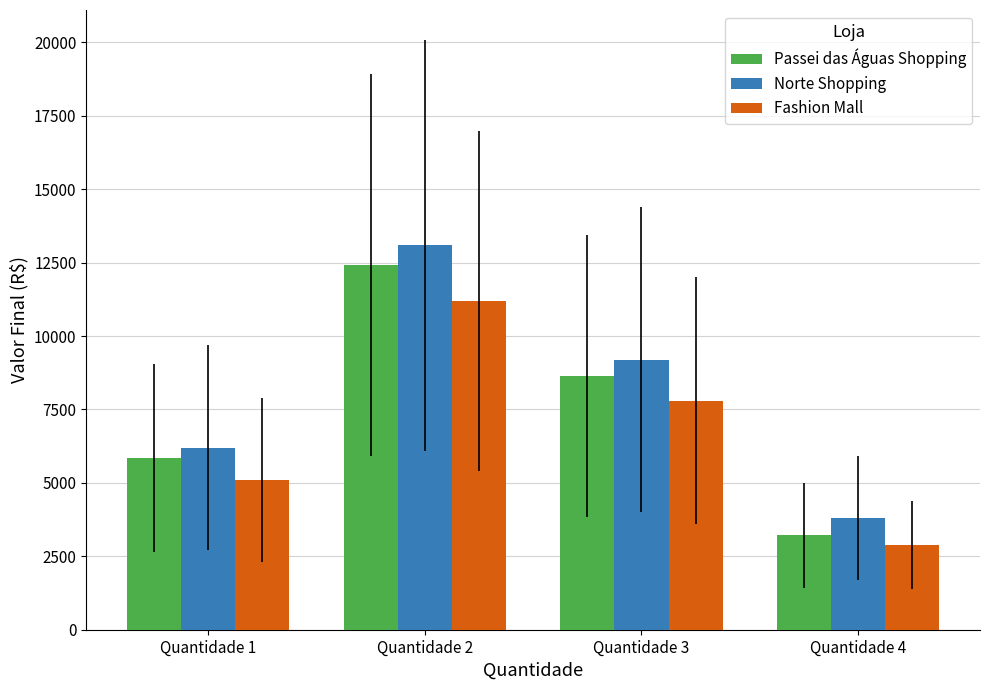

Which series has the widest spread of values?

Norte Shopping